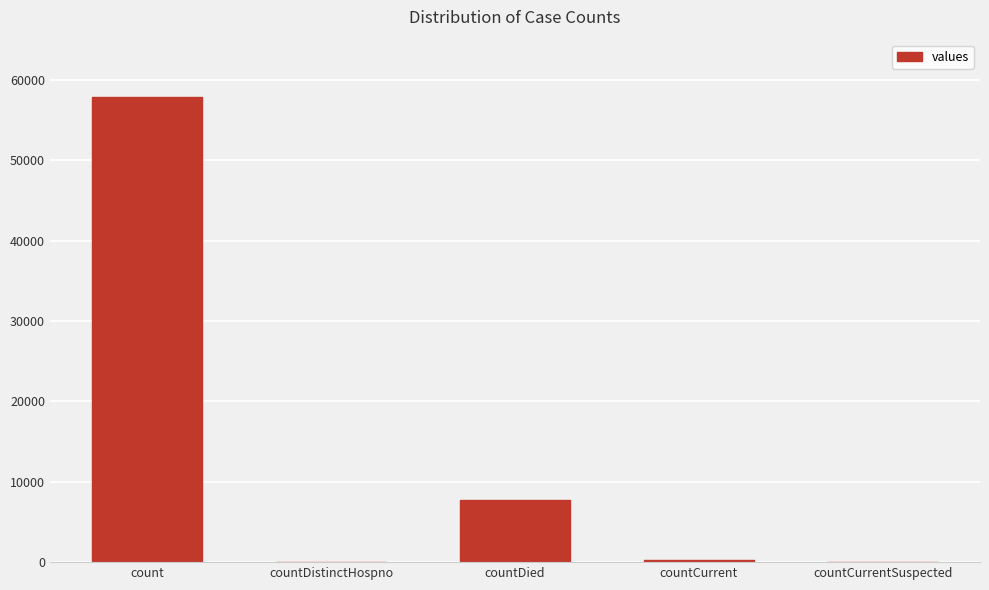

Is it true that the value at countDied is 11956?

False